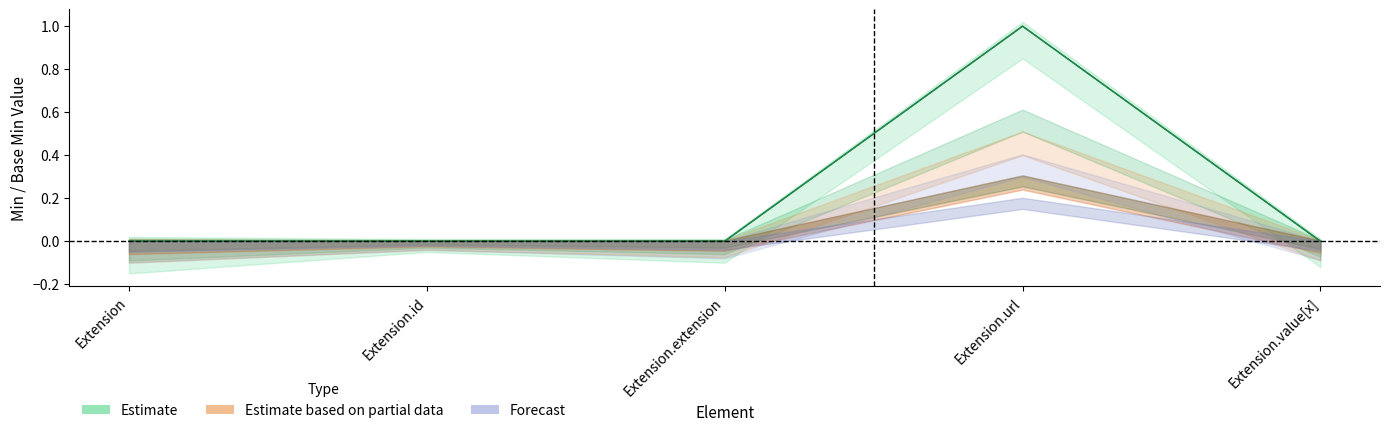

Between Extension.value[x] and Extension.id, which is larger?

Extension.value[x]